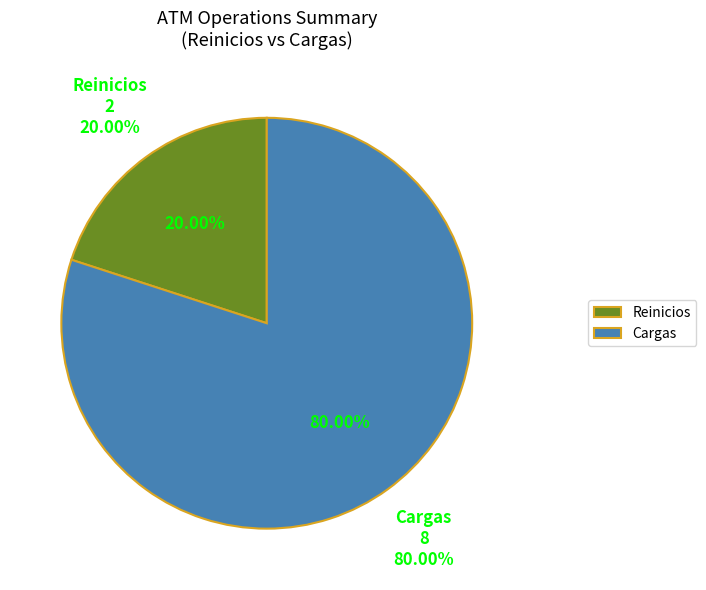

How many slices are in this pie chart?

2